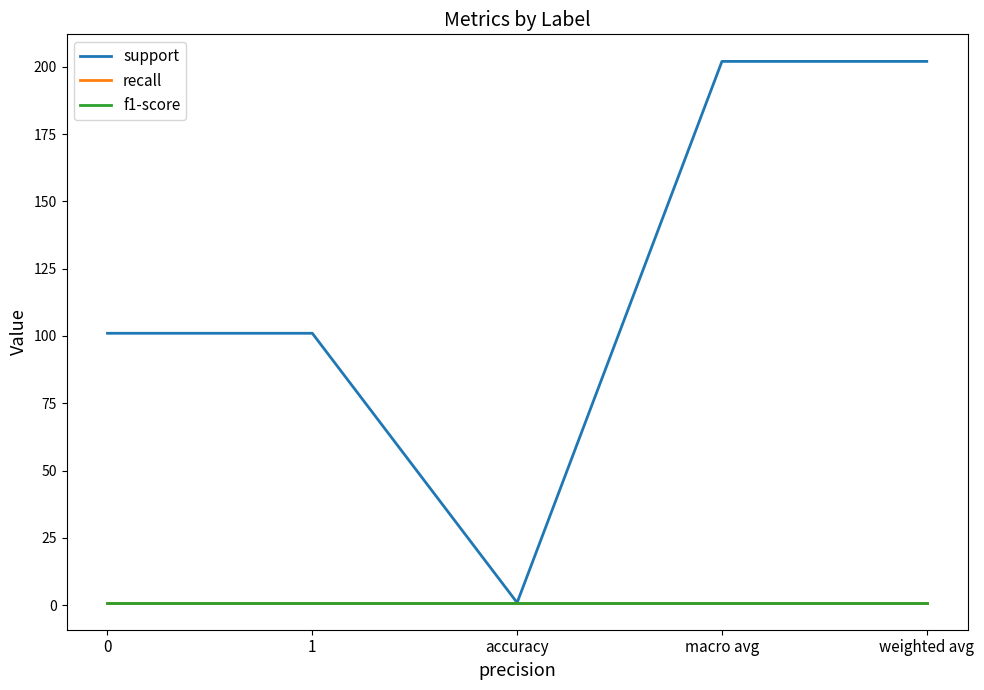

What is the difference between the second highest and minimum values in the support series?

201.1